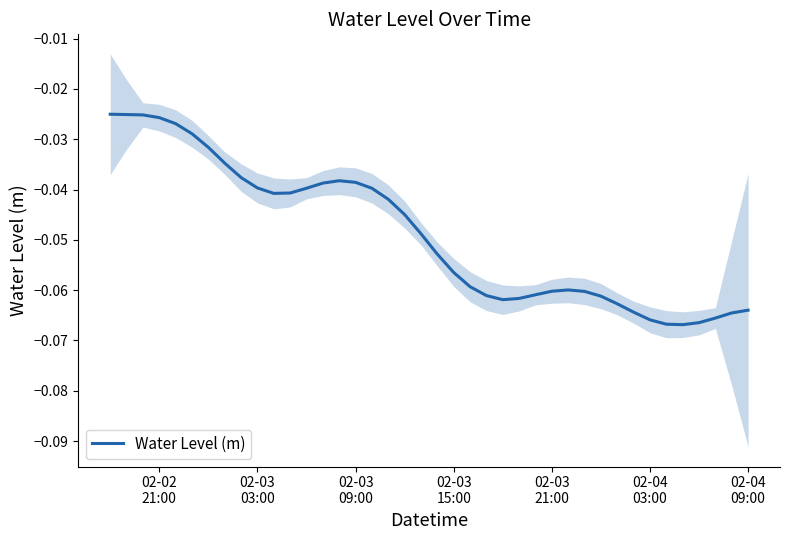

Reading left to right, what are all the values shown in this chart?

-0.0	-0.0	-0.0	-0.0	-0.0	-0.0	-0.0	-0.0	-0.0	-0.0	-0.0	-0.0	-0.0	-0.0	-0.0	-0.0	-0.0	-0.0	-0.0	-0.0	-0.1	-0.1	-0.1	-0.1	-0.1	-0.1	-0.1	-0.1	-0.1	-0.1	-0.1	-0.1	-0.1	-0.1	-0.1	-0.1	-0.1	-0.1	-0.1	-0.1